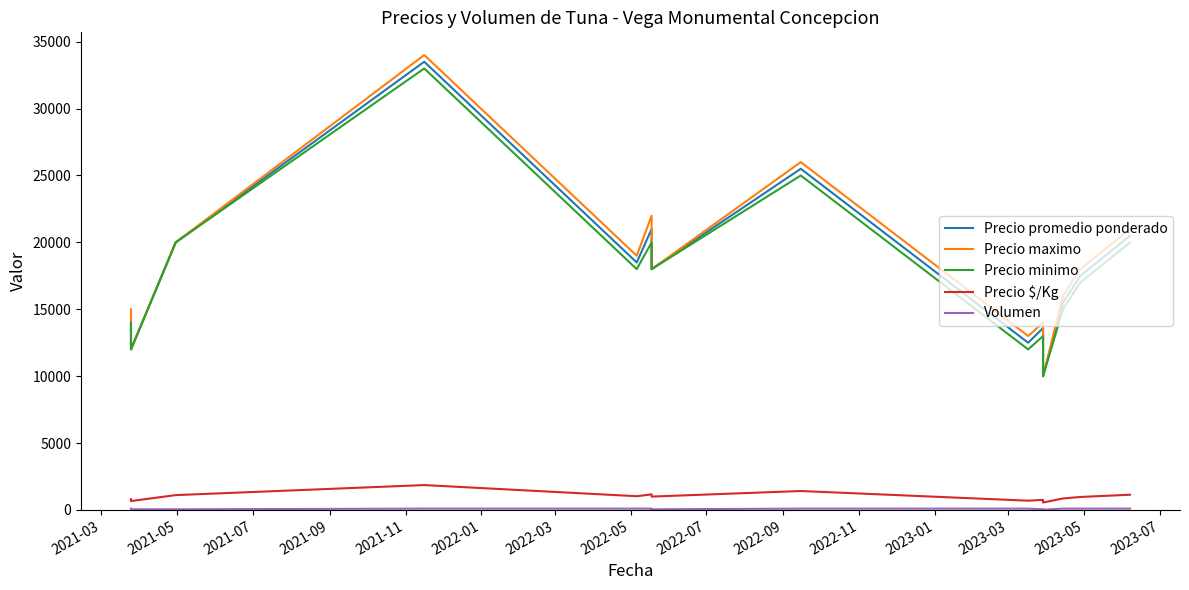

What are all the series names shown in the legend?

Precio promedio ponderado, Precio maximo, Precio minimo, Precio $/Kg, Volumen